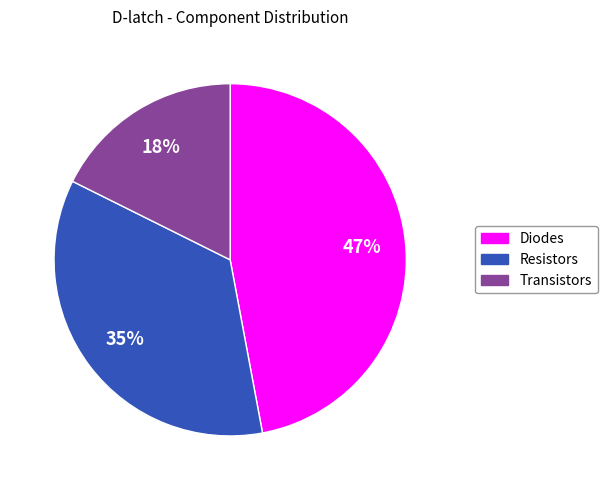

The Diodes slice represents 47% of the pie. True or false?

True